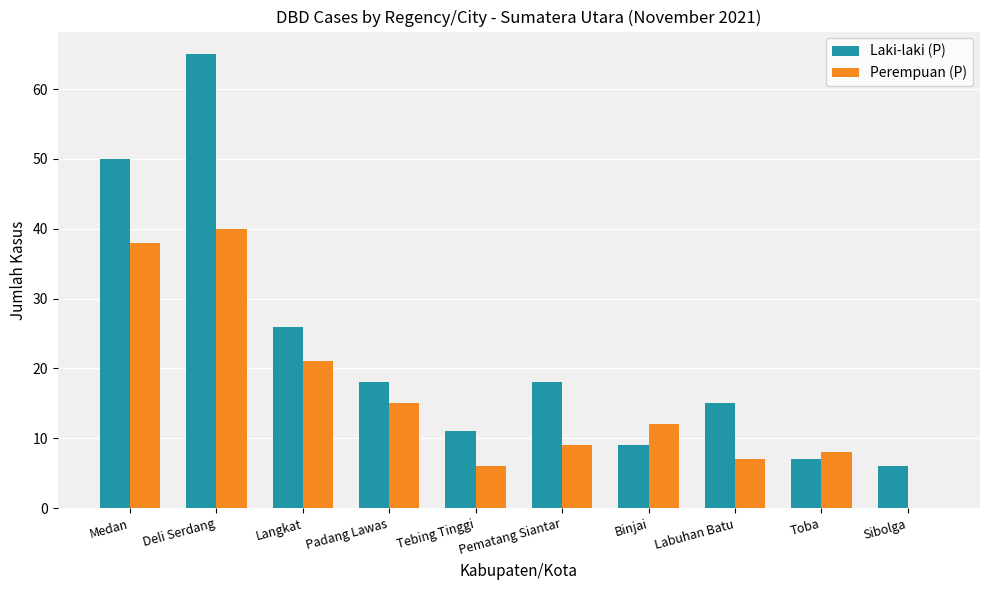

Reading left to right, transcribe all the data shown in this chart.

Laki-laki (P): Medan=50	Deli Serdang=65	Langkat=26	Padang Lawas=18	Tebing Tinggi=11	Pematang Siantar=18	Binjai=9	Labuhan Batu=15	Toba=7	Sibolga=6
Perempuan (P): Medan=38	Deli Serdang=40	Langkat=21	Padang Lawas=15	Tebing Tinggi=6	Pematang Siantar=9	Binjai=12	Labuhan Batu=7	Toba=8	Sibolga=0